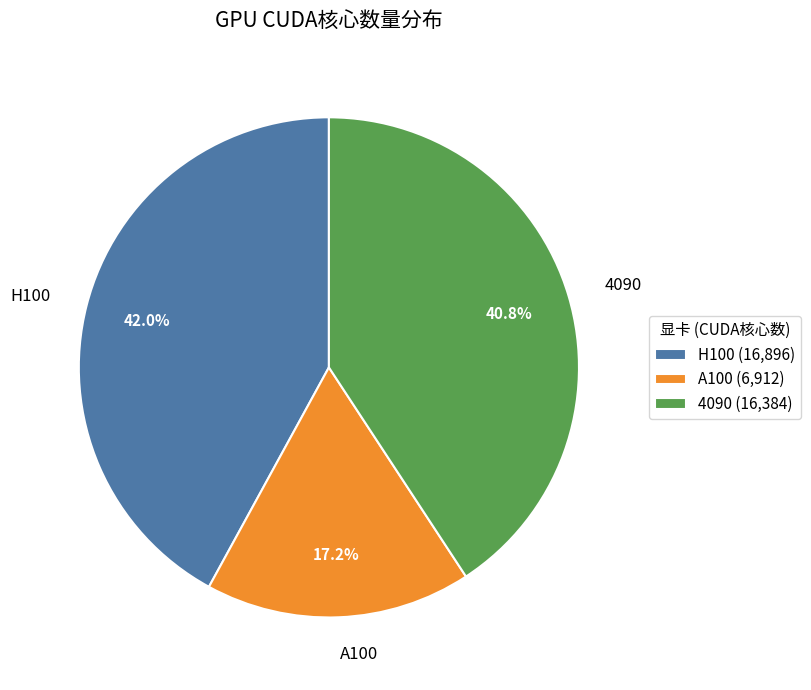

Rank the categories by value from highest to lowest.

H100, 4090, A100